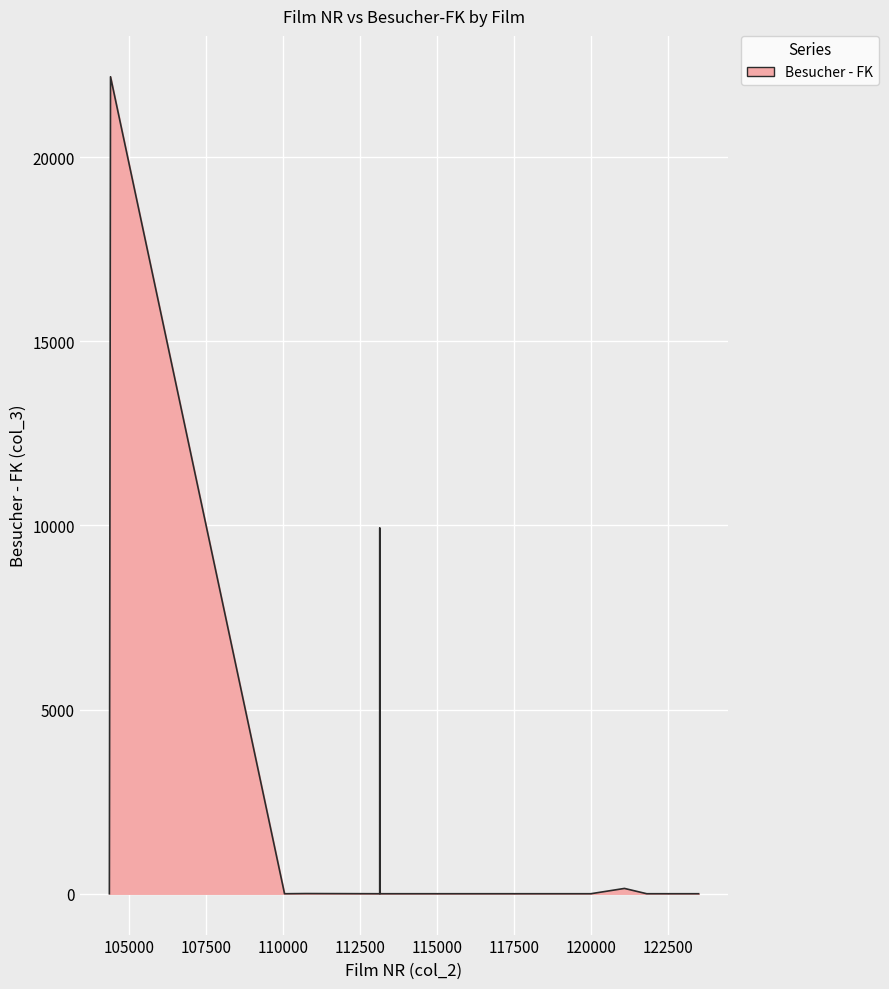

What is the difference between the maximum and minimum values?

22181